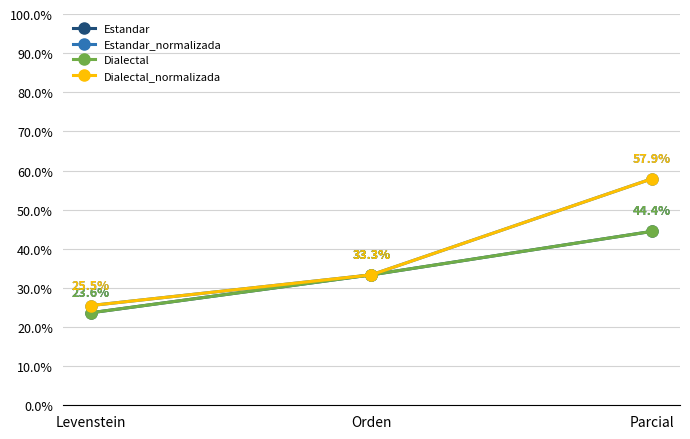

Where does the Estandar series first go above 33?

Orden